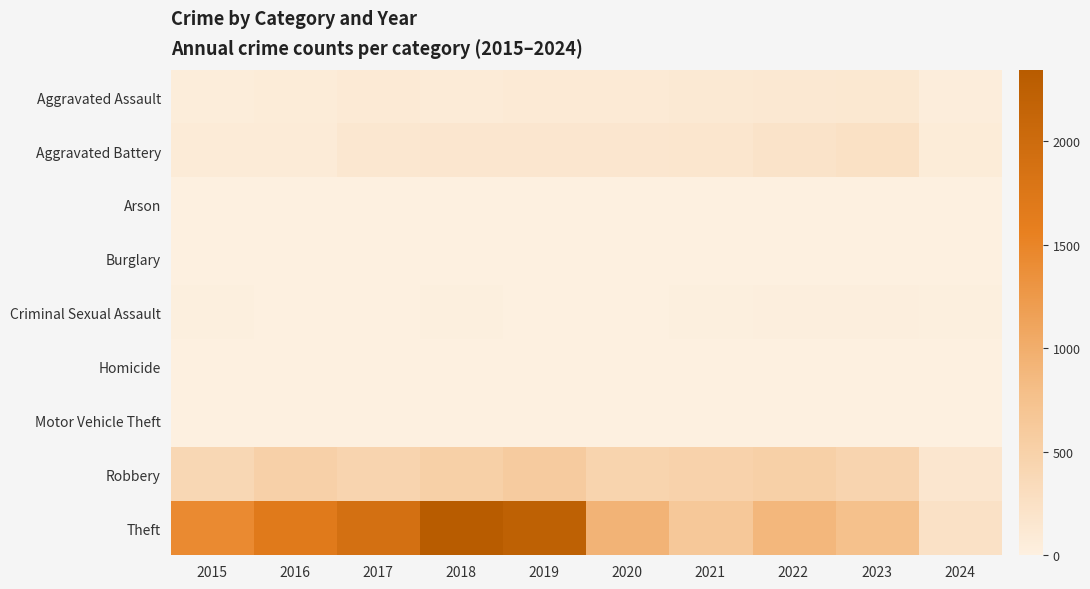

What is the spread (max minus min) of values at 2016?

1676